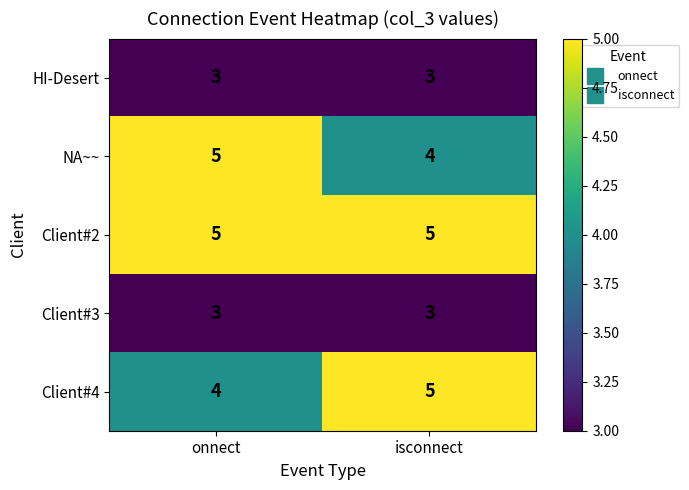

What is the highest value of the Client#4 series?

5